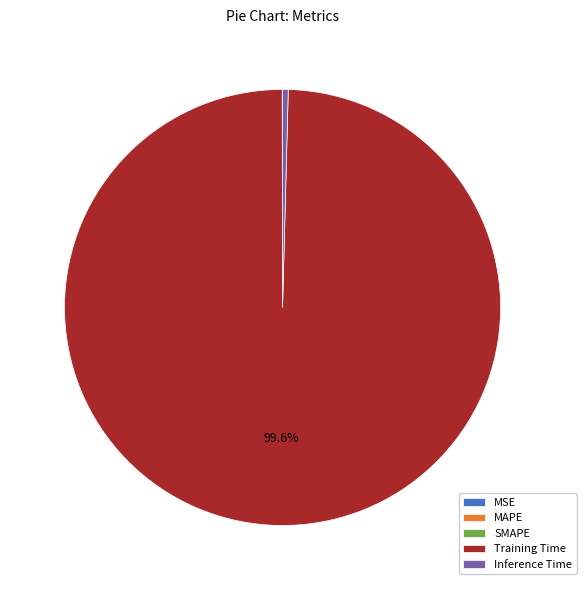

What is the largest slice in the pie chart?

Training Time